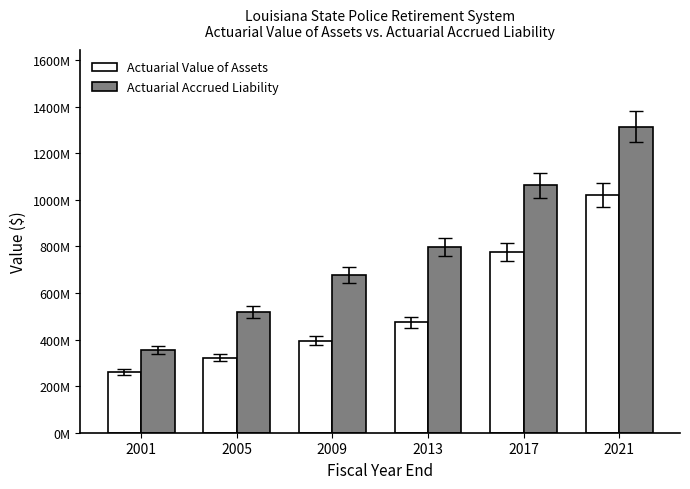

What is the minimum value shown in the chart?

261576000